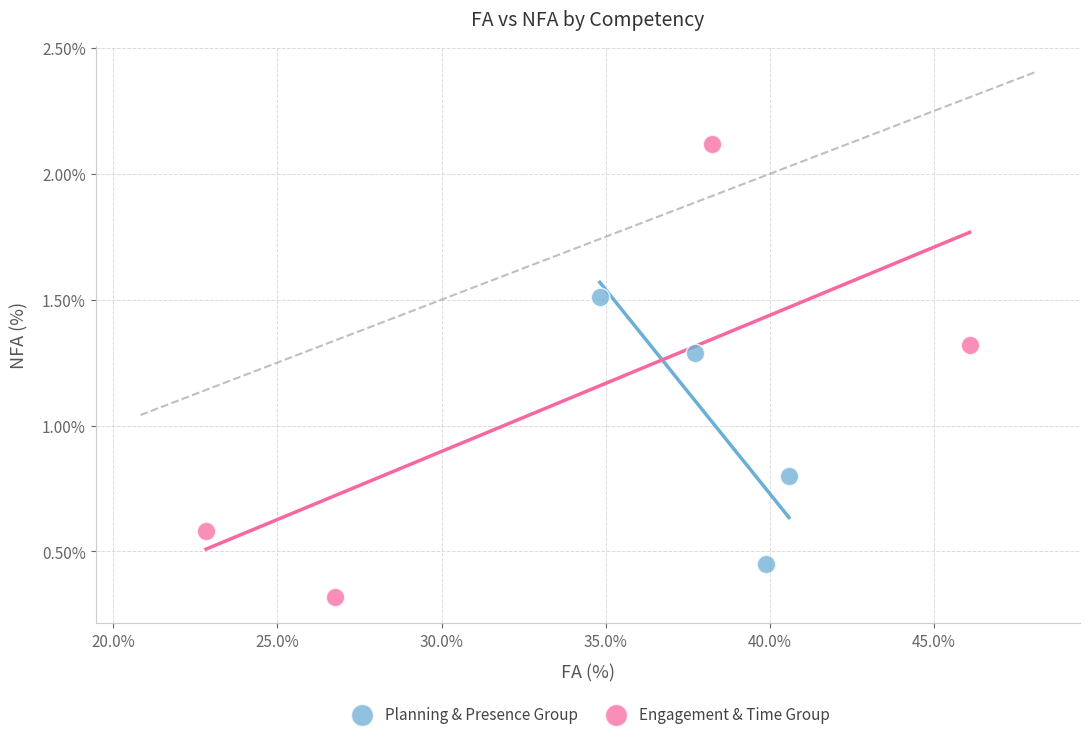

Which series reaches the maximum Y coordinate?

Engagement & Time Group